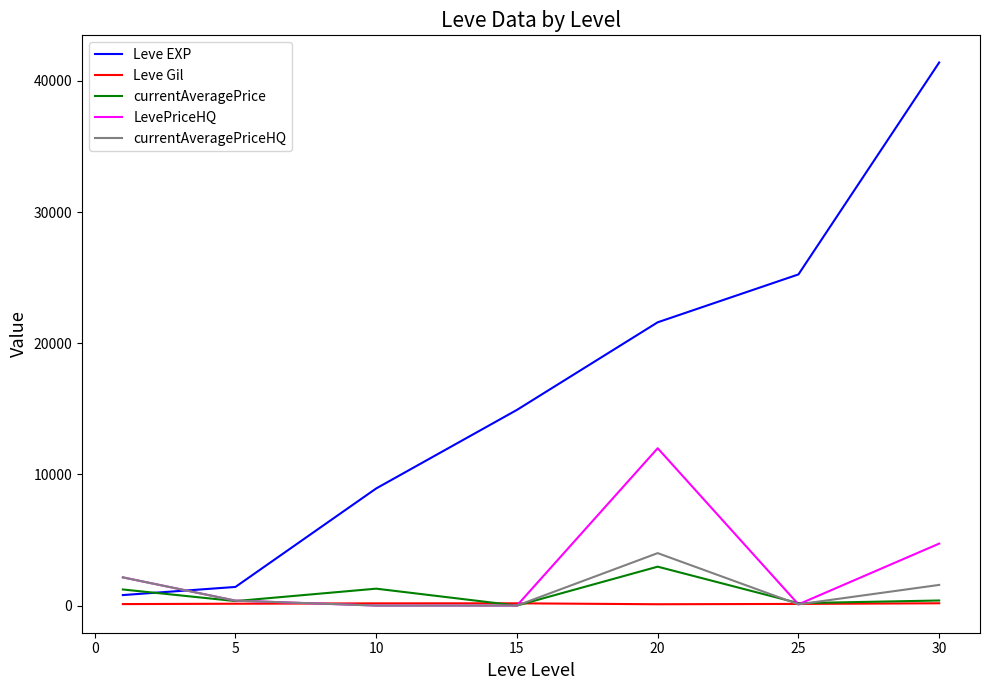

Which series ends up on top after the final intersection of currentAveragePrice and LevePriceHQ?

LevePriceHQ